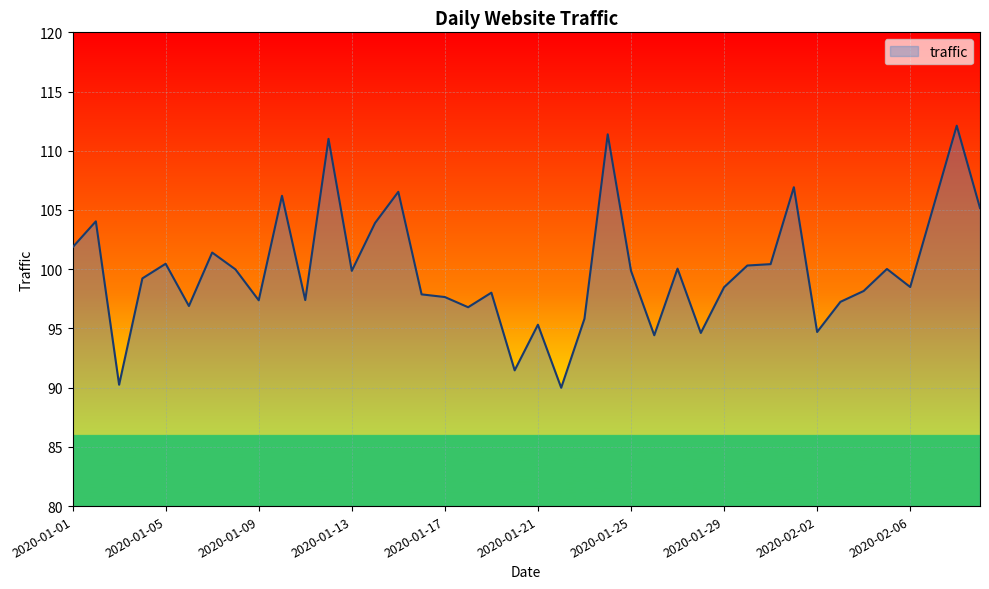

What is the difference between the maximum and minimum values?

22.1